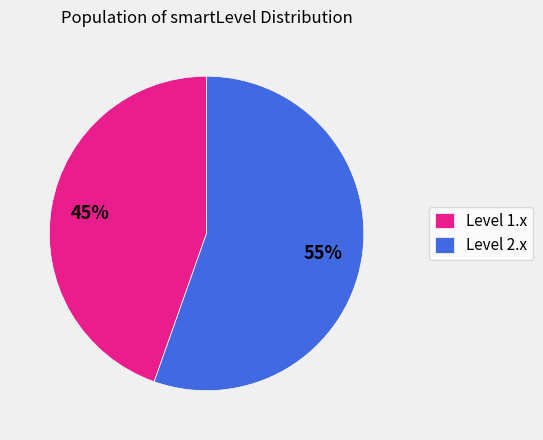

Combined, do Level 2.x and Level 1.x account for over 50%?

Yes